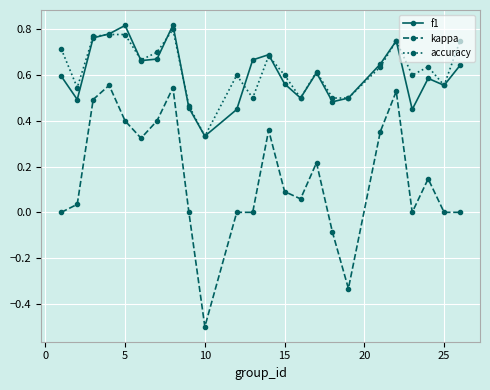

Which series ends up on top after the final intersection of accuracy and f1?

accuracy